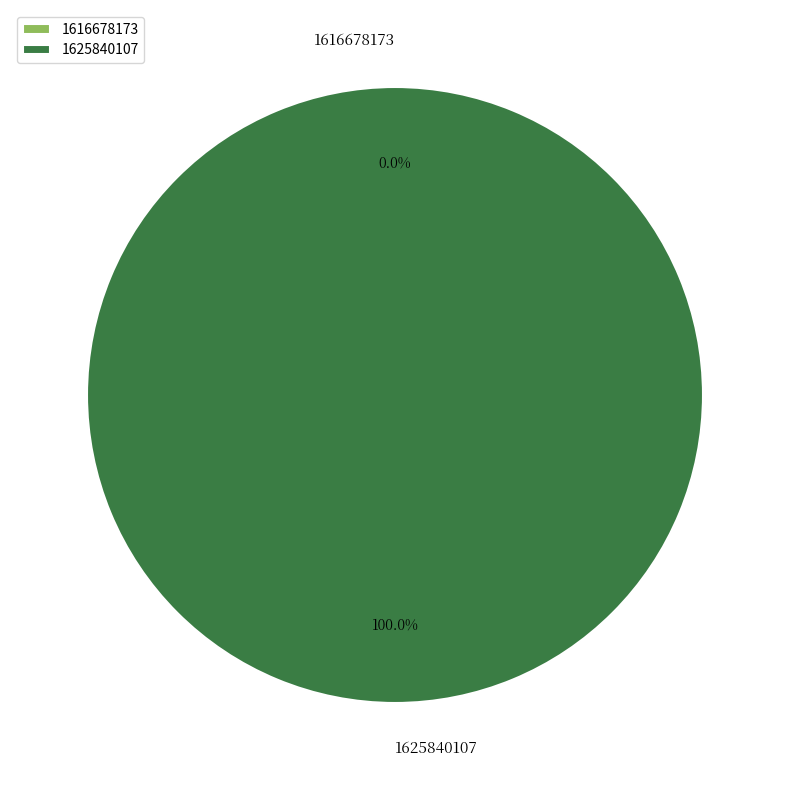

Rank the categories by value from highest to lowest.

1625840107, 1616678173